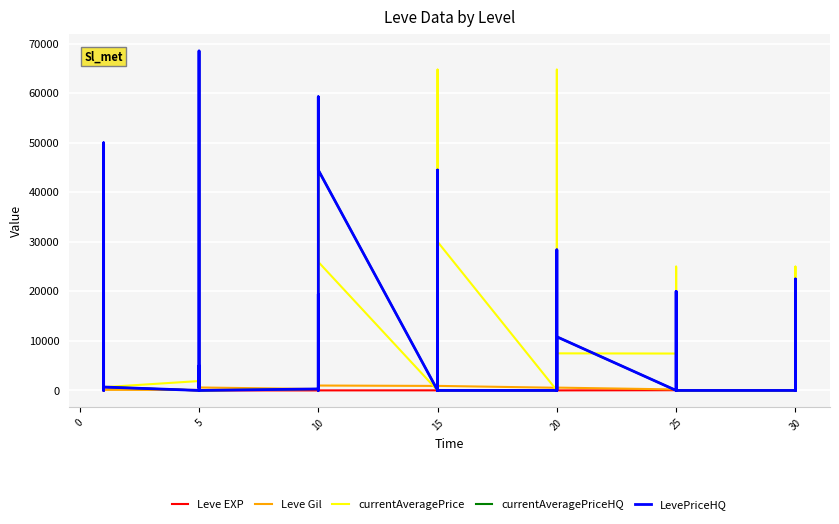

Between 0 and 25, which series saw the biggest shift?

currentAveragePrice